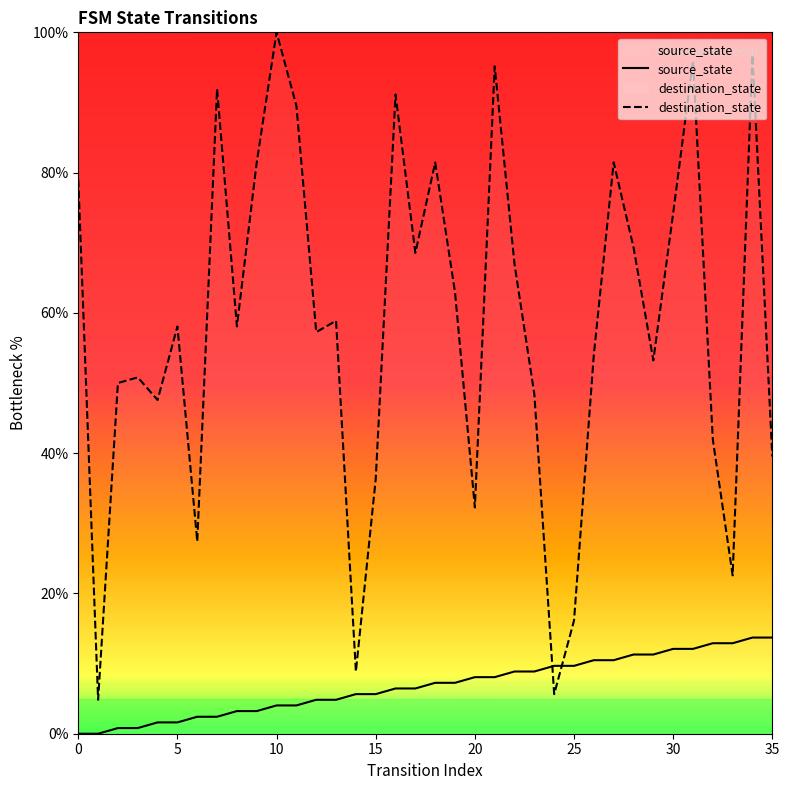

The value of destination_state at 8 is 58.1. True or false?

True